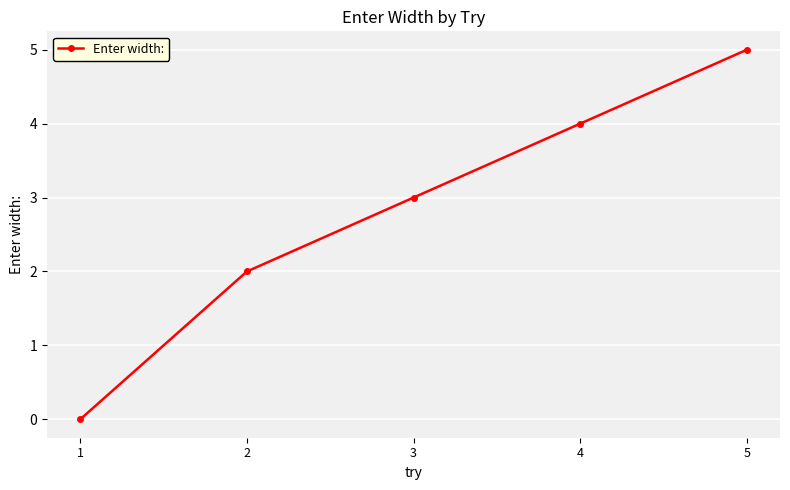

What is the value of the 2nd point from the left?

2